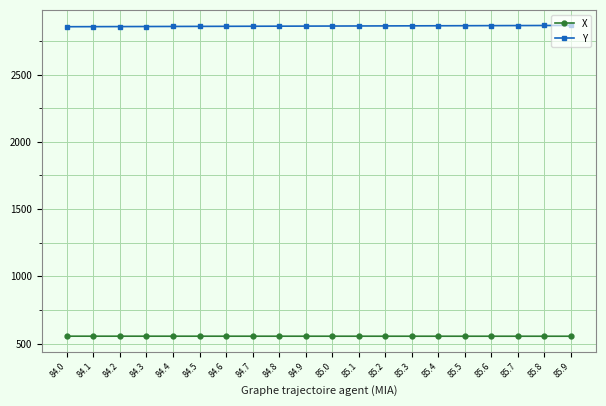

What is the difference between the highest and lowest values at 84.4?

2301.5